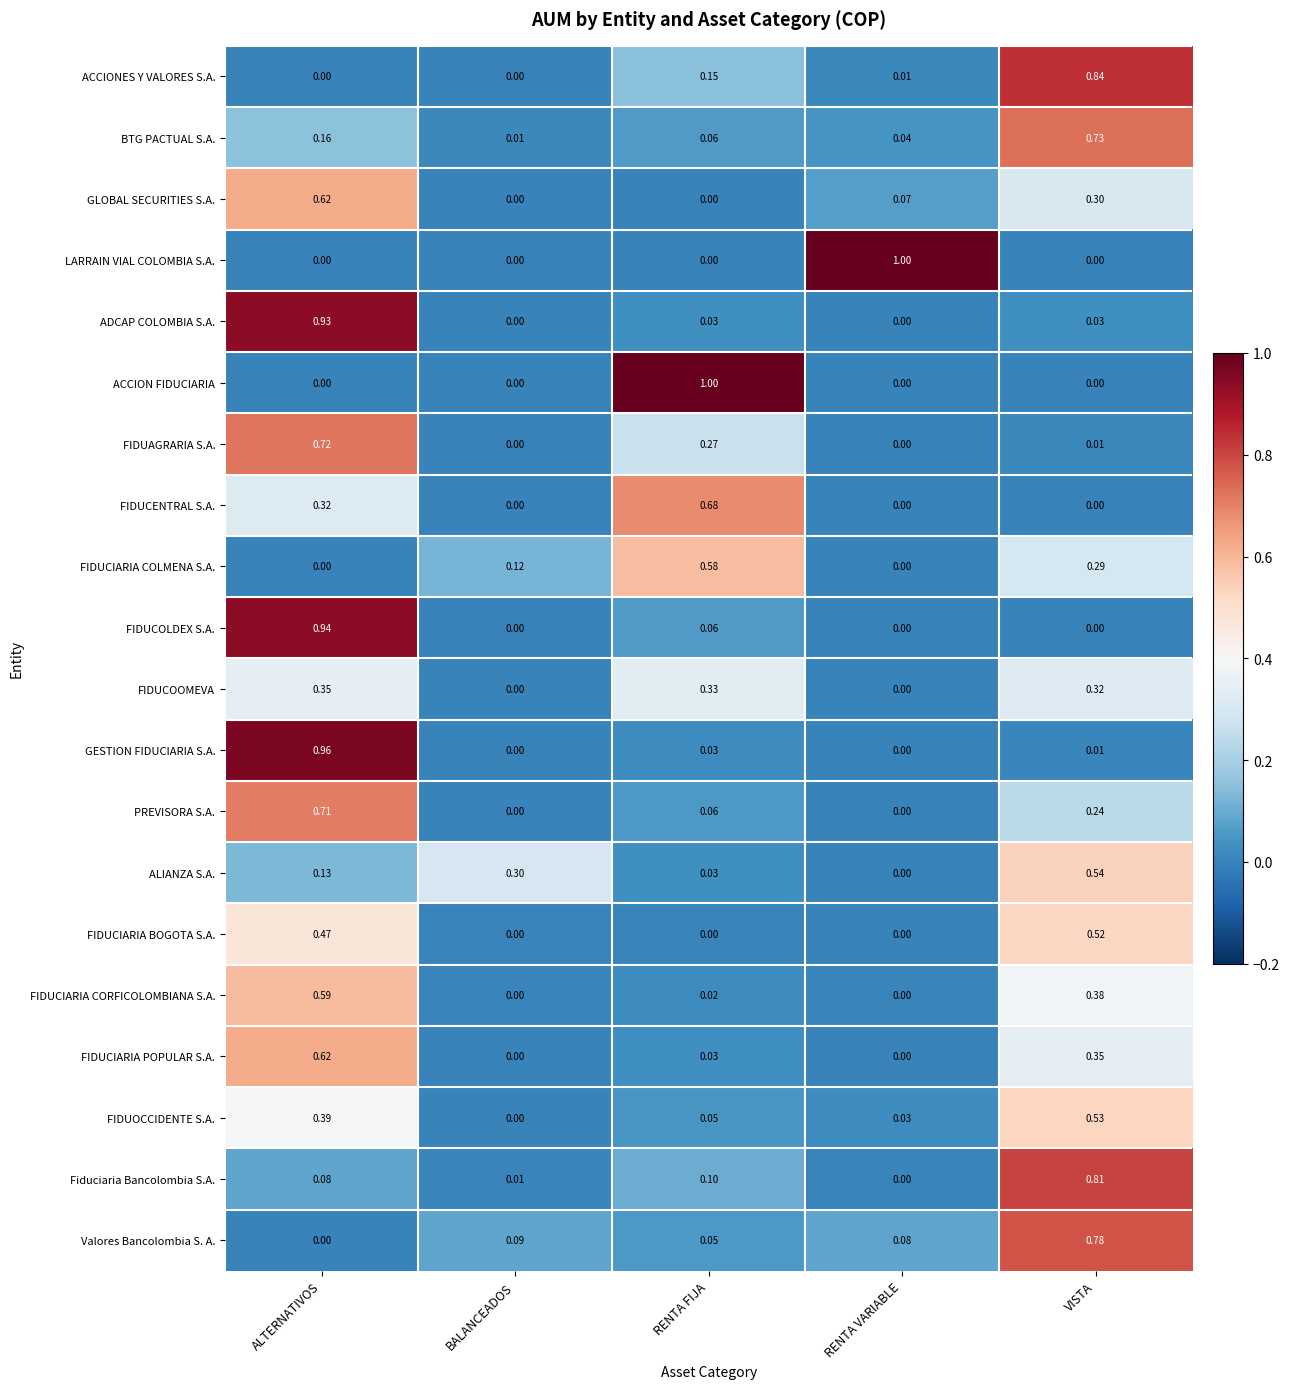

At which category is the sum across all series the highest?

ALTERNATIVOS